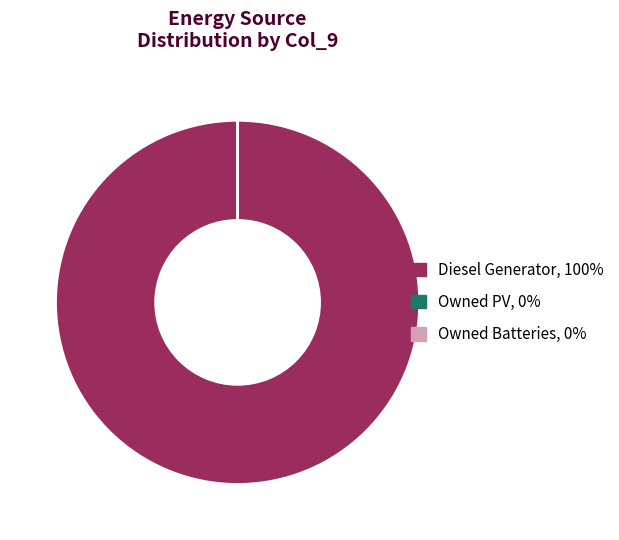

Which slice is the largest?

Diesel Generator